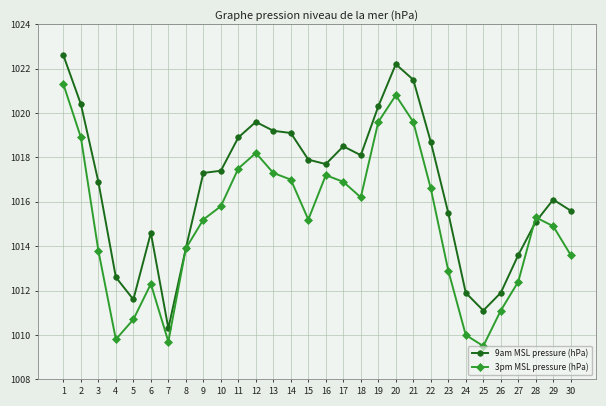

At 27, list the series in order from smallest to largest.

3pm MSL pressure (hPa), 9am MSL pressure (hPa)